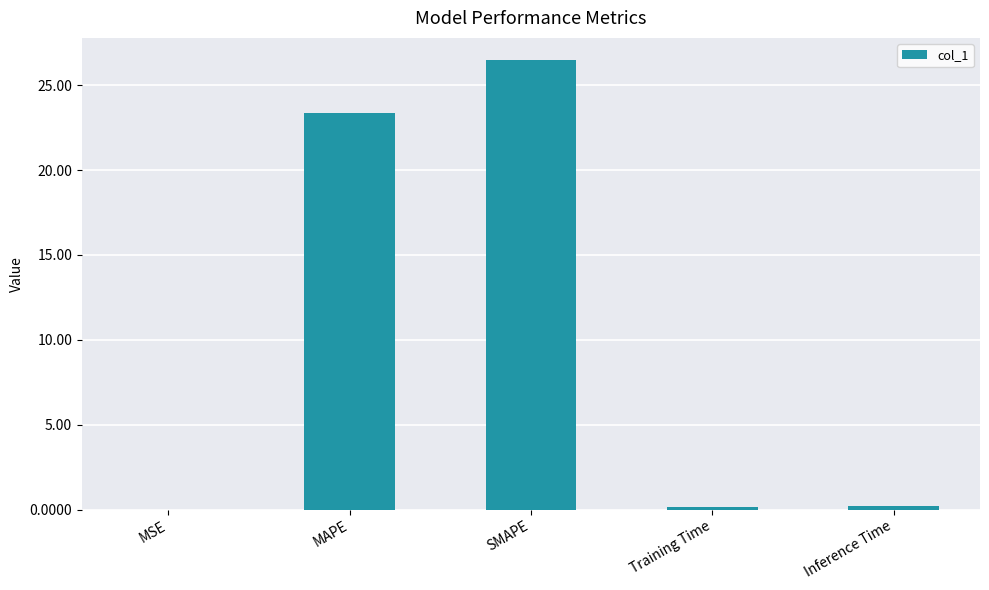

What is the change in value from MAPE to SMAPE?

+3.1